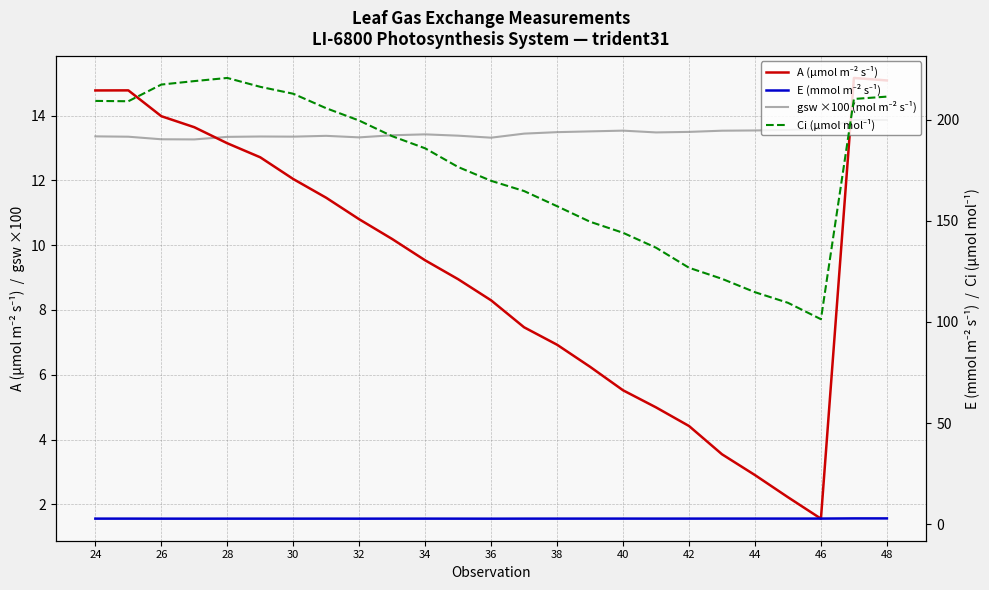

Reading left to right, extract all data points from this chart.

A (µmol m⁻² s⁻¹): 14.8	14.8	14.0	13.6	13.1	12.7	12.0	11.5	10.8	10.2	9.5	9.0	8.3	7.5	6.9	6.2	5.5	5.0	4.4	3.5	2.9	2.2	1.6	15.2	15.1
gsw ×100 (mol m⁻² s⁻¹): 13.4	13.3	13.3	13.3	13.3	13.4	13.4	13.4	13.3	13.4	13.4	13.4	13.3	13.4	13.5	13.5	13.5	13.5	13.5	13.5	13.5	13.6	13.6	13.9	13.9
E (mmol m⁻² s⁻¹): 2.7	2.7	2.7	2.7	2.7	2.7	2.7	2.7	2.7	2.7	2.7	2.7	2.7	2.7	2.7	2.7	2.7	2.7	2.7	2.7	2.7	2.7	2.8	2.8	2.8
Ci (µmol mol⁻¹): 209.3	209.1	217.4	219.1	220.6	216.2	212.8	205.7	199.6	191.8	185.8	176.6	169.8	164.7	157.2	149.5	144.1	136.7	126.8	121.3	114.7	109.5	101.3	210.2	211.4